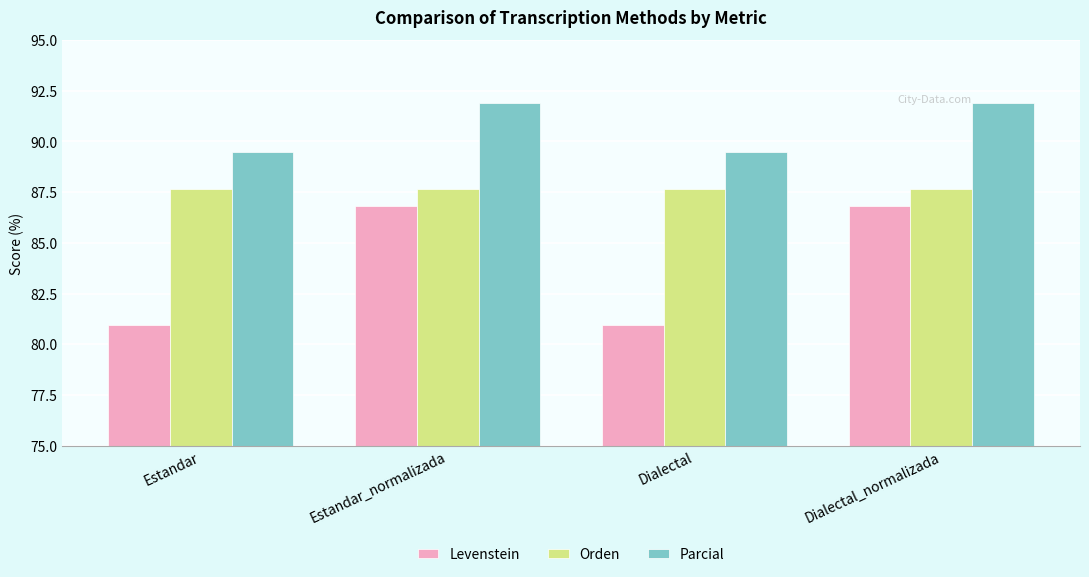

What is the difference between the second highest and second lowest values in the Levenstein series?

5.9